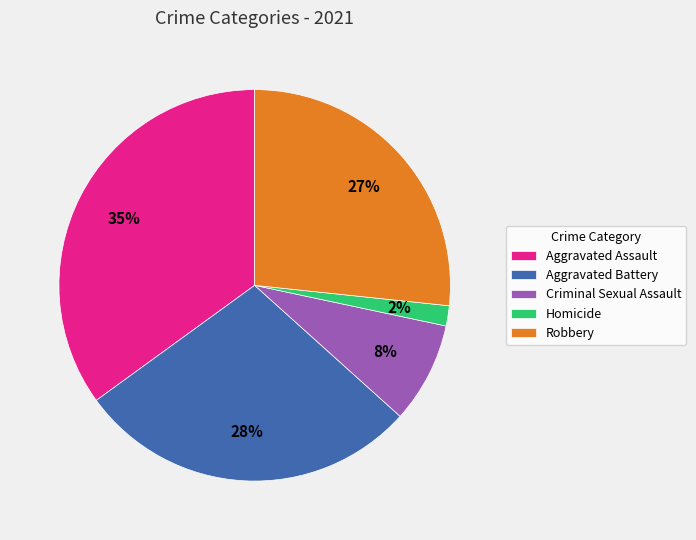

The Aggravated Assault slice represents 35% of the pie. True or false?

True